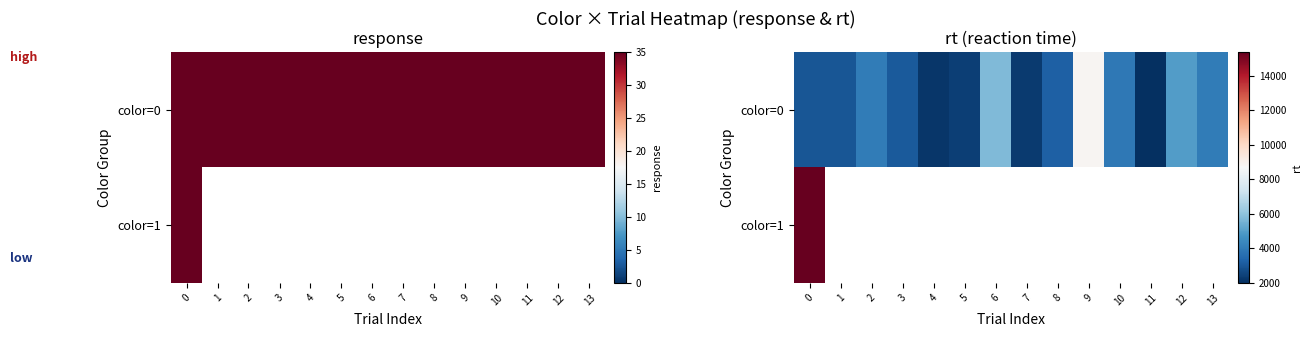

At how many categories does at least one series exceed 2947?

10